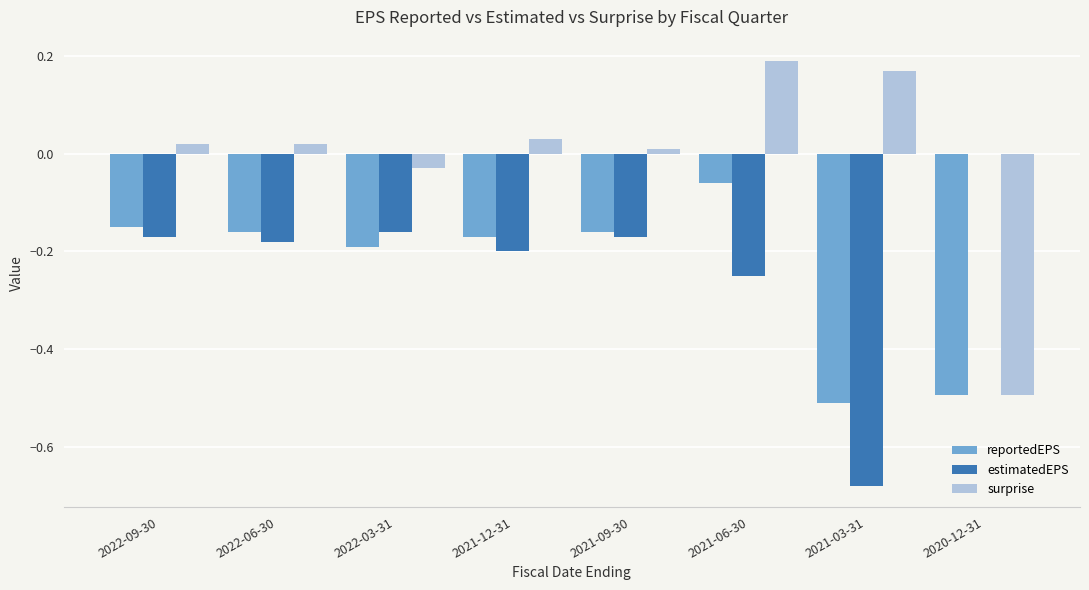

Is it true that reportedEPS equals -0.1 at 2021-12-31?

False